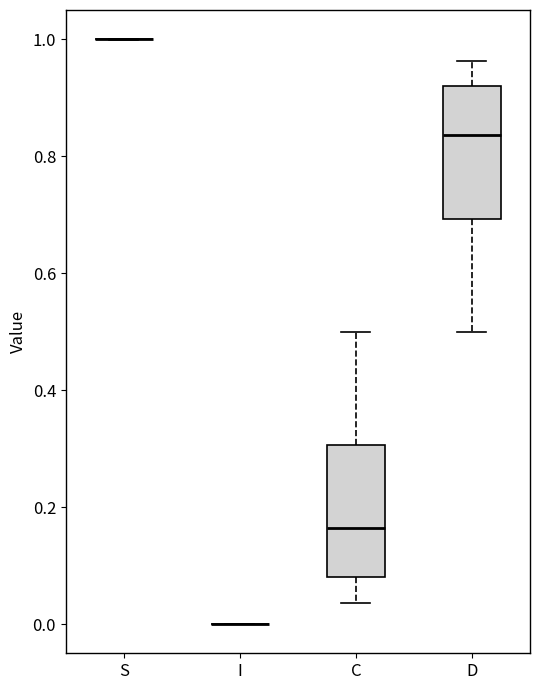

Reading left to right, transcribe this box plot: for each box, give where its median line is, the range the box spans, and where its two whiskers end, as read against the y-axis. The values are not printed on the chart, so give them approximately, as read against the axis.

S: box collapsed to a line at 1.00, whiskers 1.00 to 1.00
I: box collapsed to a line at 0.00, whiskers 0.00 to 0.00
C: median 0.16, box 0.08 to 0.30, whiskers 0.04 to 0.50
D: median 0.84, box 0.70 to 0.92, whiskers 0.50 to 0.96